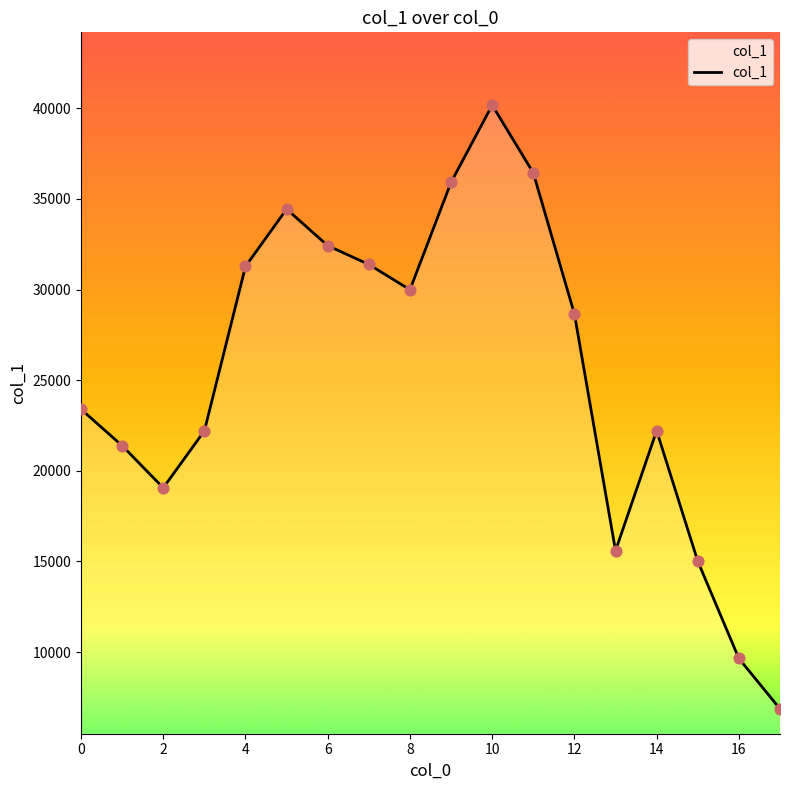

What is the maximum value shown in the chart?

40178